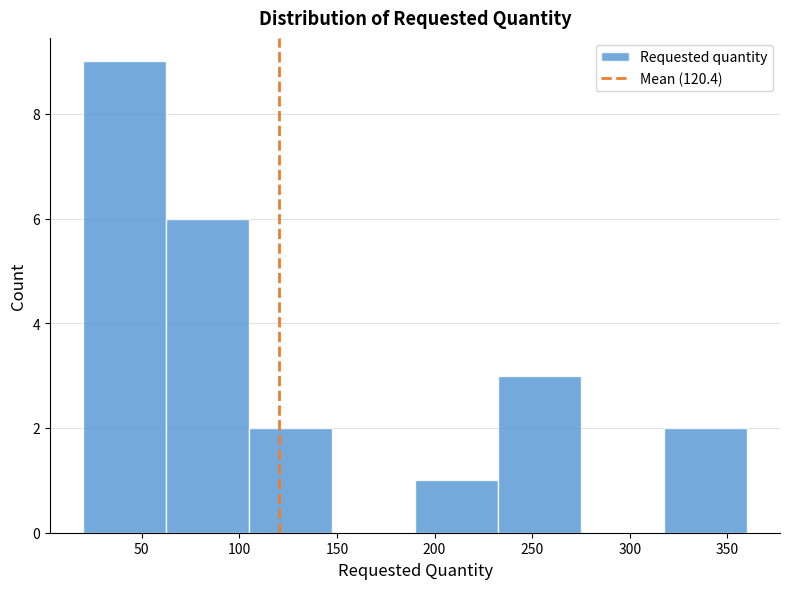

Reading left to right, list every bar in this chart as the range it spans on the x-axis followed by its height. Neither the bar edges nor the heights are printed on the chart, so give them approximately, as read against the axes.

20.0 to 62.5: 9
62.5 to 105.0: 6
105.0 to 147.5: 2
147.5 to 190.0: 0
190.0 to 232.5: 1
232.5 to 275.0: 3
275.0 to 317.5: 0
317.5 to 360.0: 2